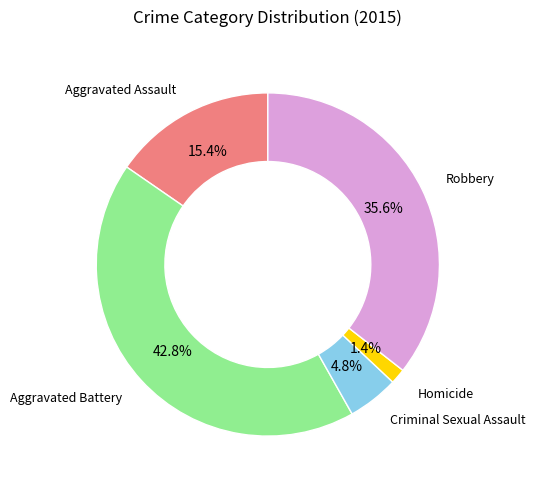

Is there a majority slice in this chart?

No